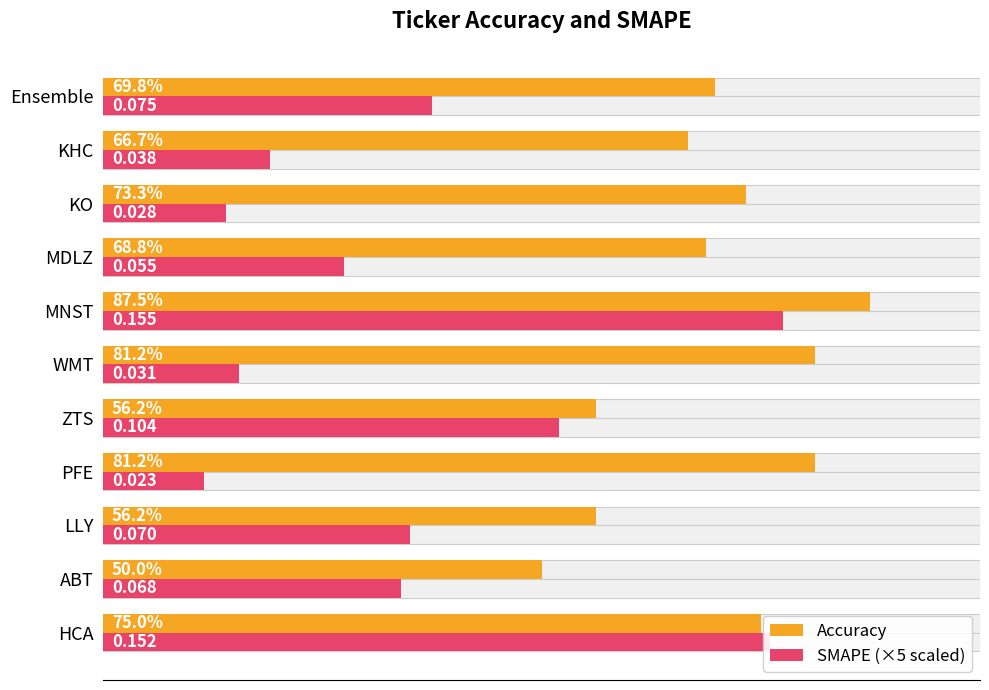

Between MDLZ and Ensemble, which series saw the biggest shift?

SMAPE (×5 scaled)